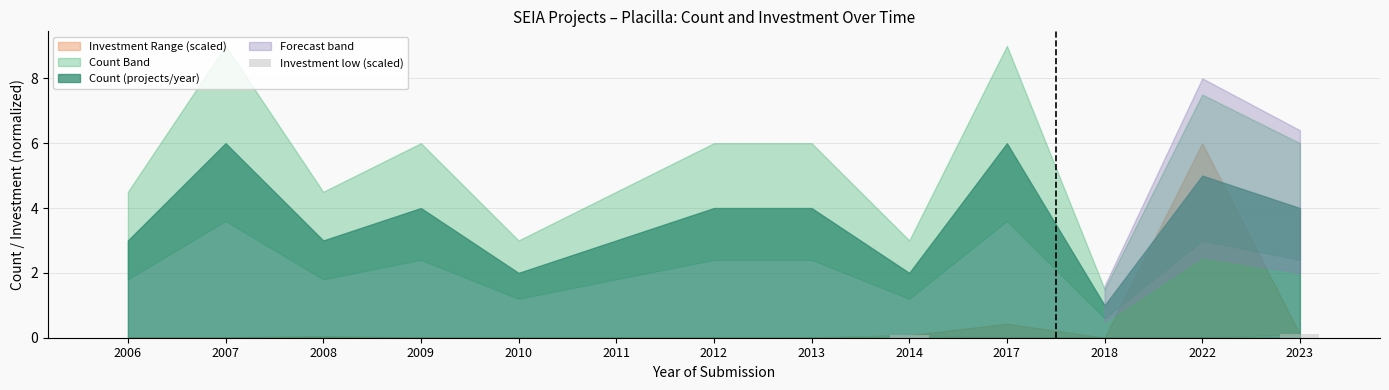

The chart shows a value of 0.0 at 2017. True or false?

True